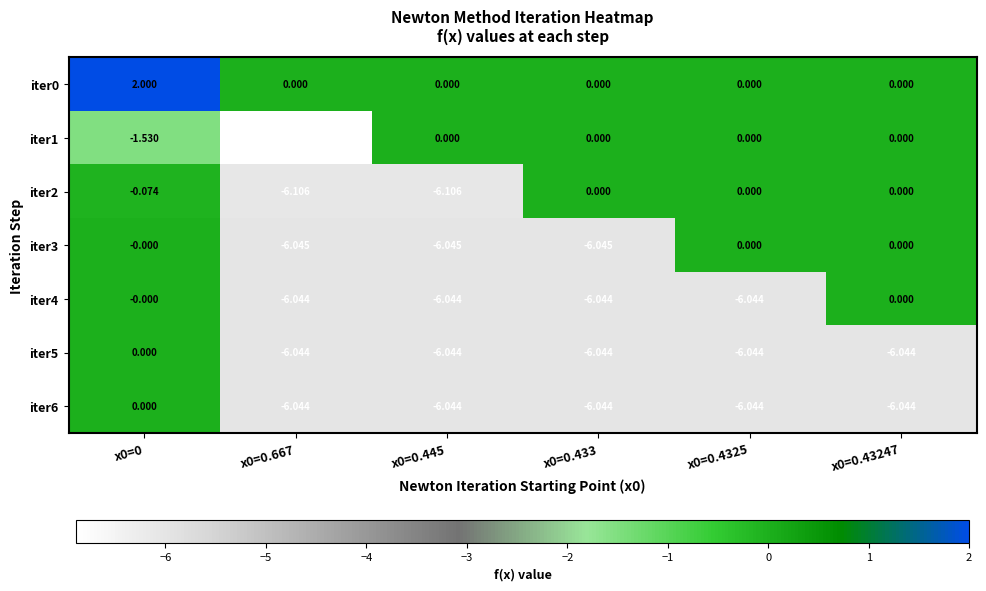

Which series has the largest total across all categories?

iter0